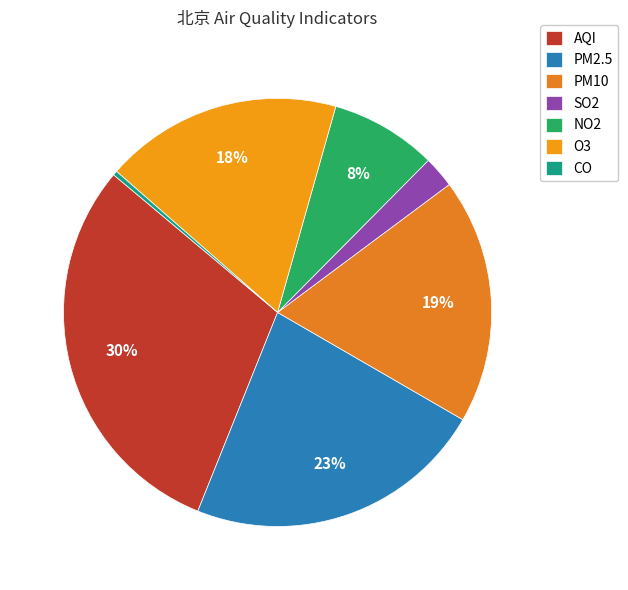

How many segments does this pie chart have?

7